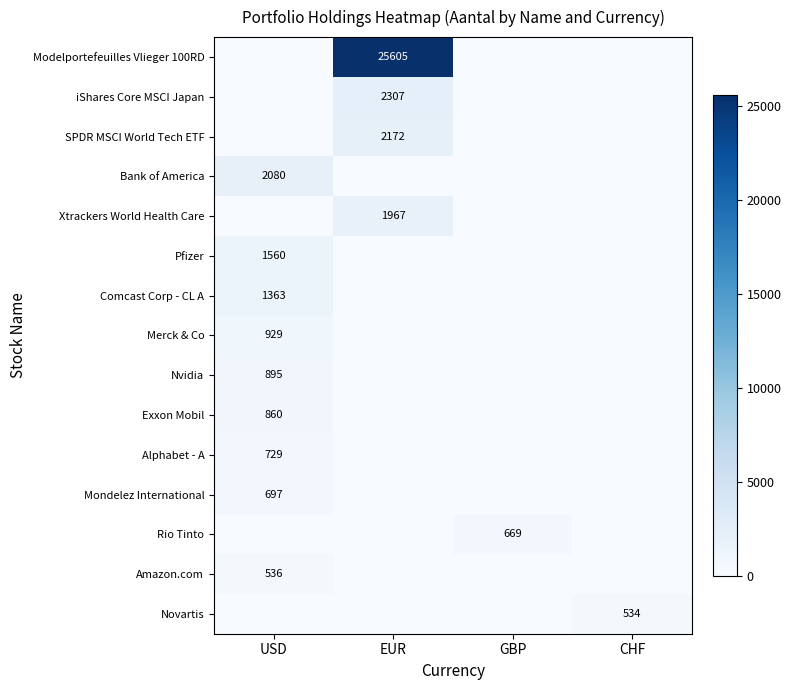

True or false: Nvidia has a value of 576 at USD.

False